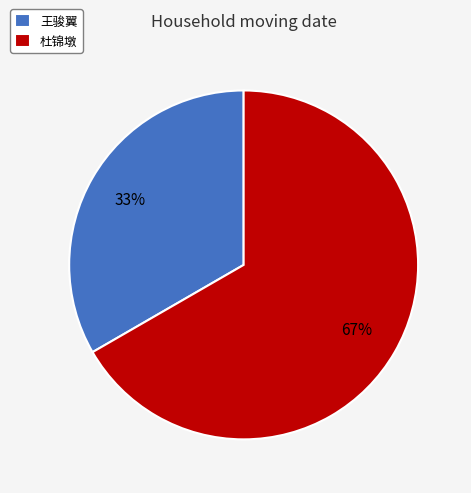

Which category has the smallest portion of the pie?

王骏翼